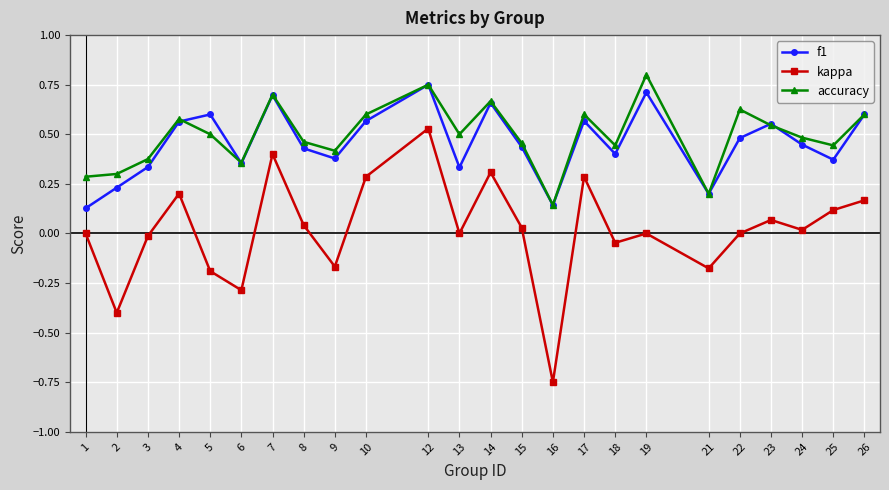

At which category is the sum across all series the highest?

12